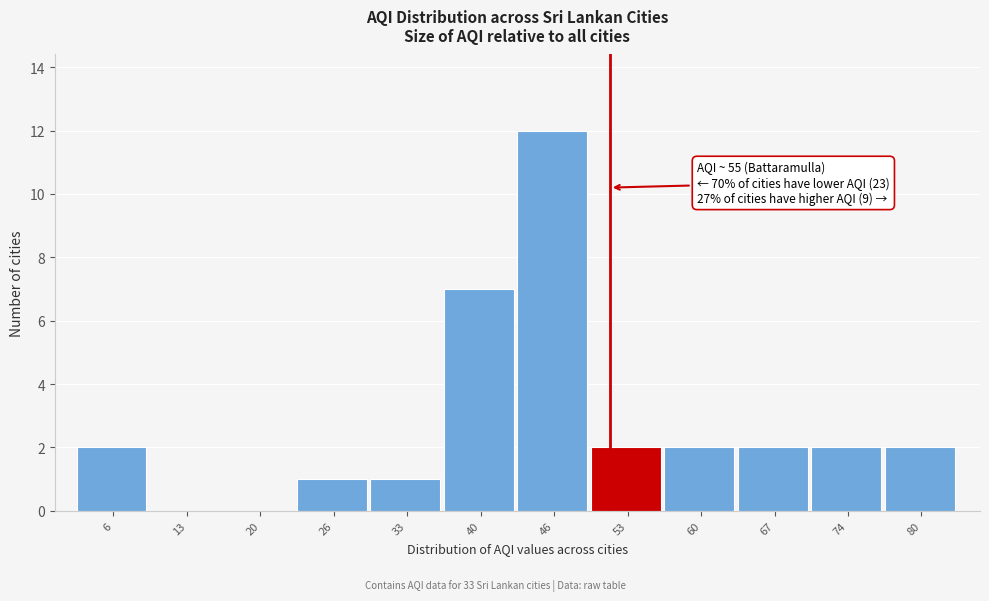

Reading left to right, what are all the values shown in this chart?

6=2	13=0	20=0	26=1	33=1	40=7	46=12	53=2	60=2	67=2	74=2	80=2